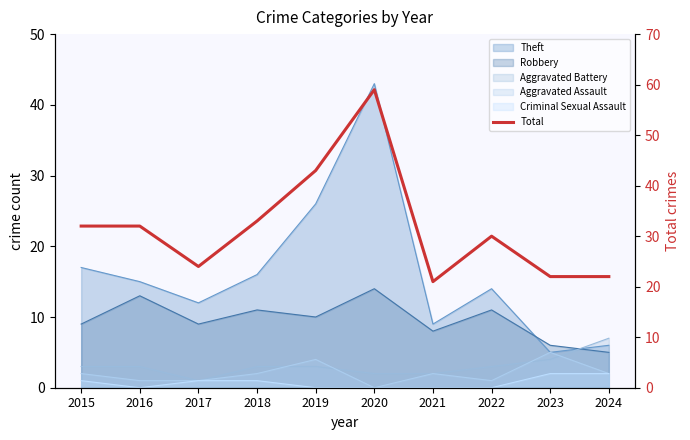

Rank the categories by value from lowest to highest.

2021, 2023, 2024, 2017, 2022, 2015, 2016, 2018, 2019, 2020